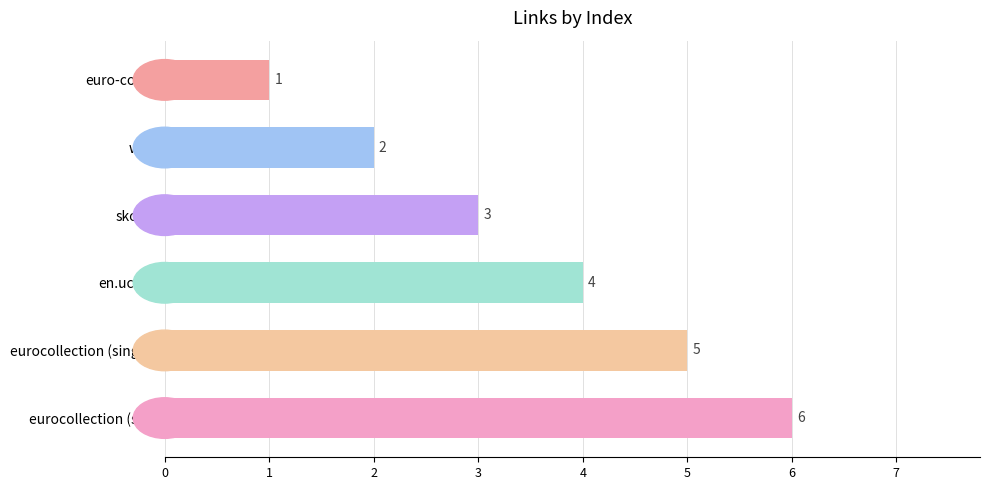

What is the average value?

4